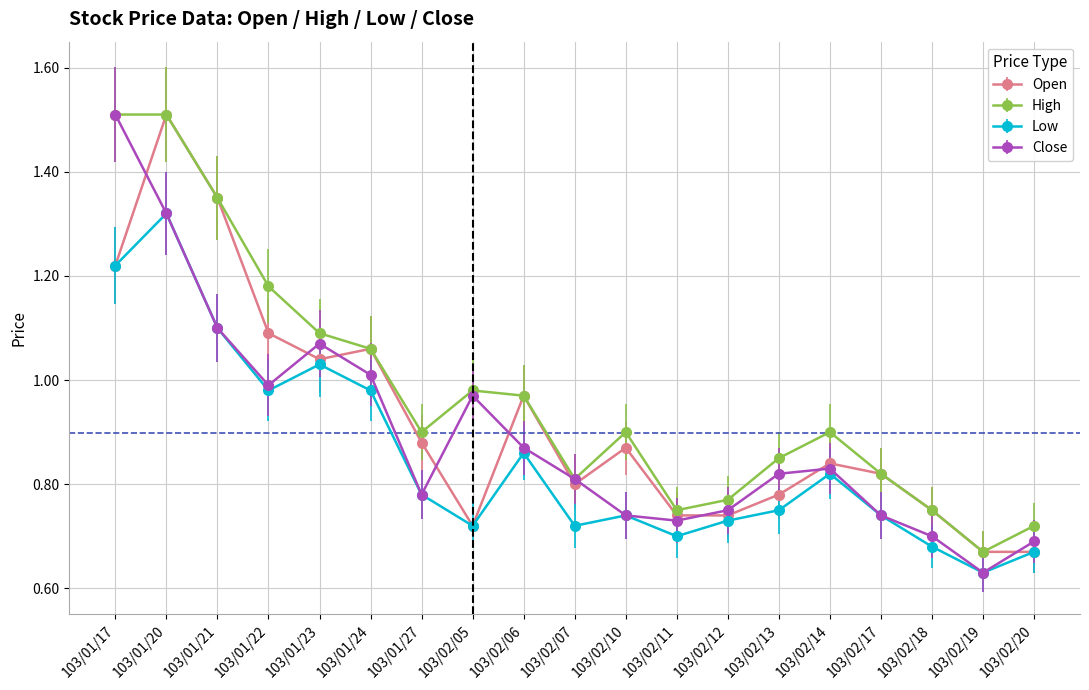

Which category has the highest value in the Close series?

103/01/17